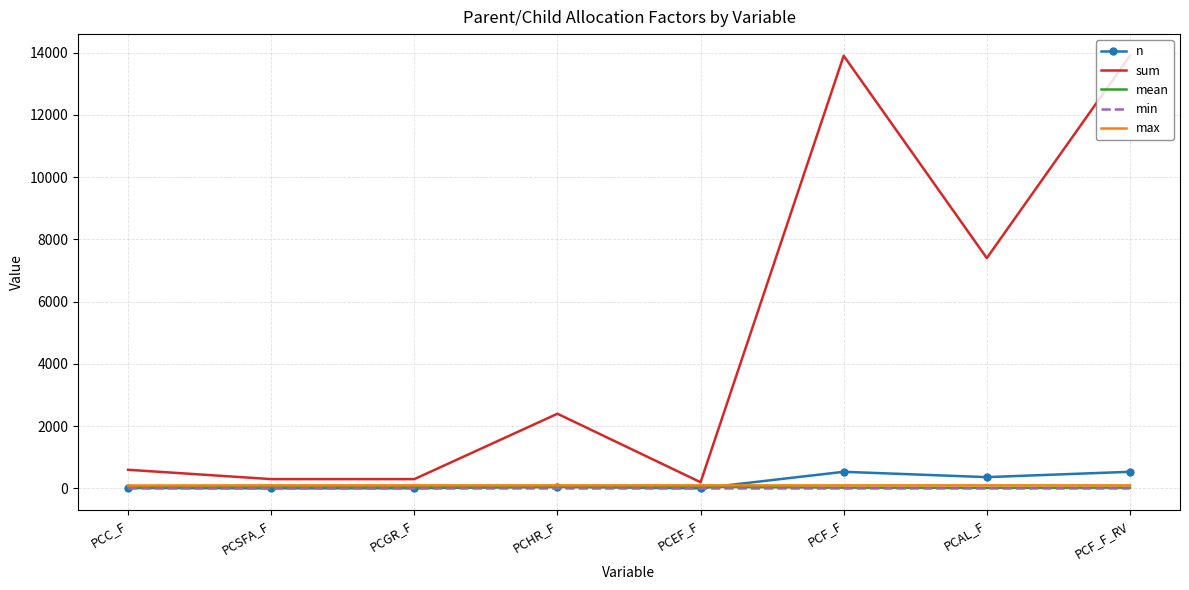

What is the maximum value shown in the chart?

13900.0